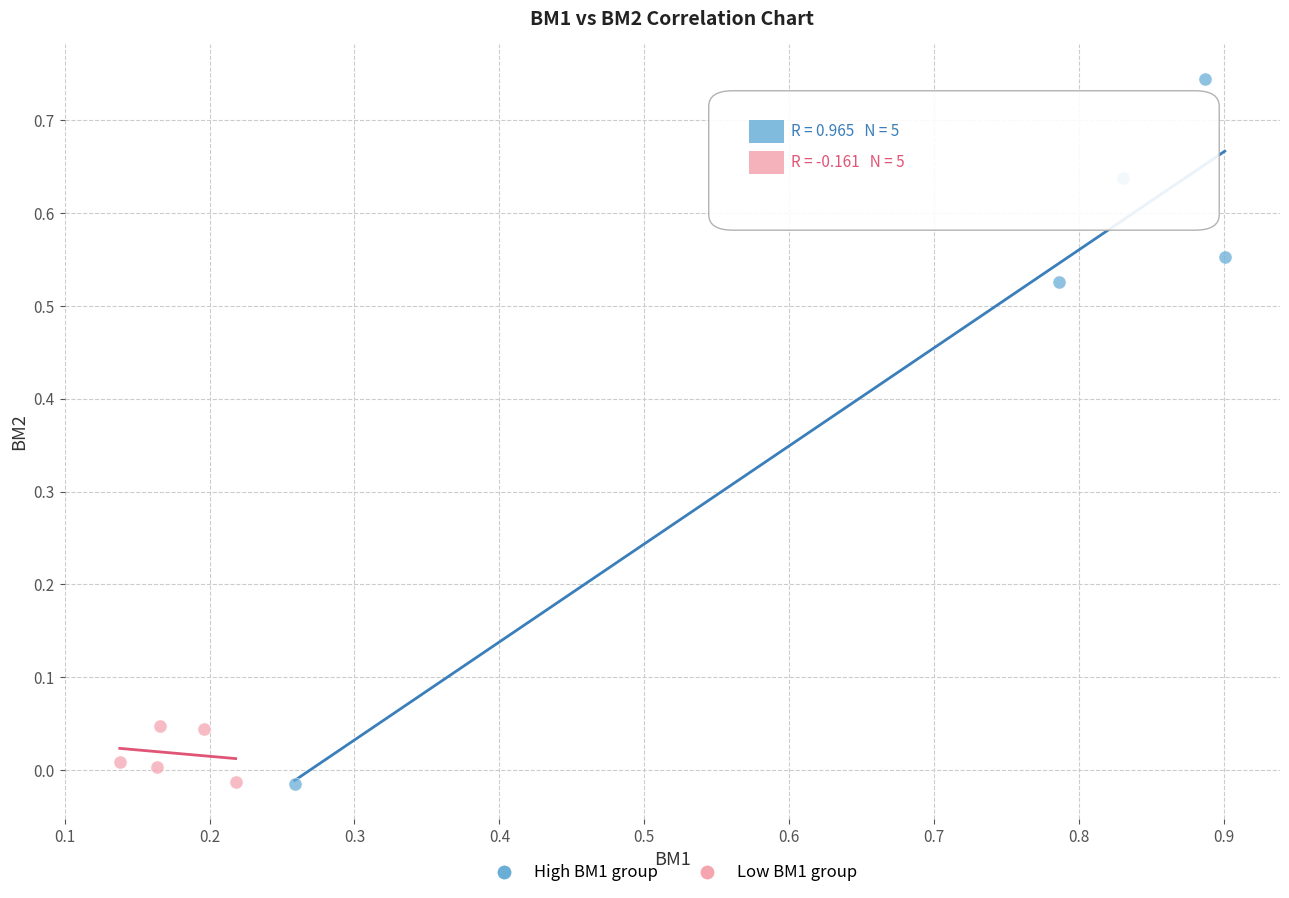

Which series has the largest Y range (max minus min)?

High BM1 group